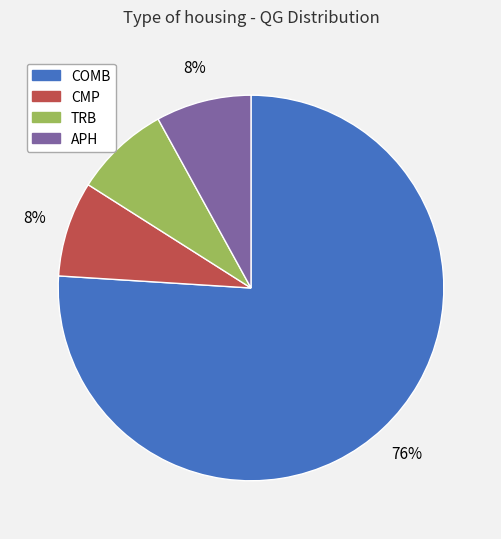

How many slices are in this pie chart?

4